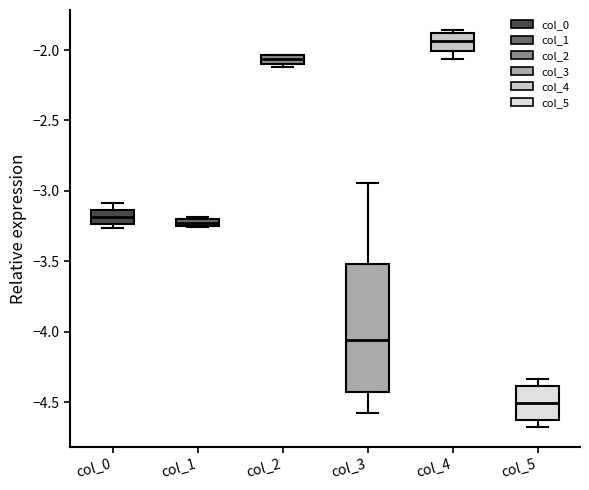

Where does the median line of the box for col_3 sit on the y-axis? The values are not printed on the chart, so give them approximately, as read against the axis.

-4.05